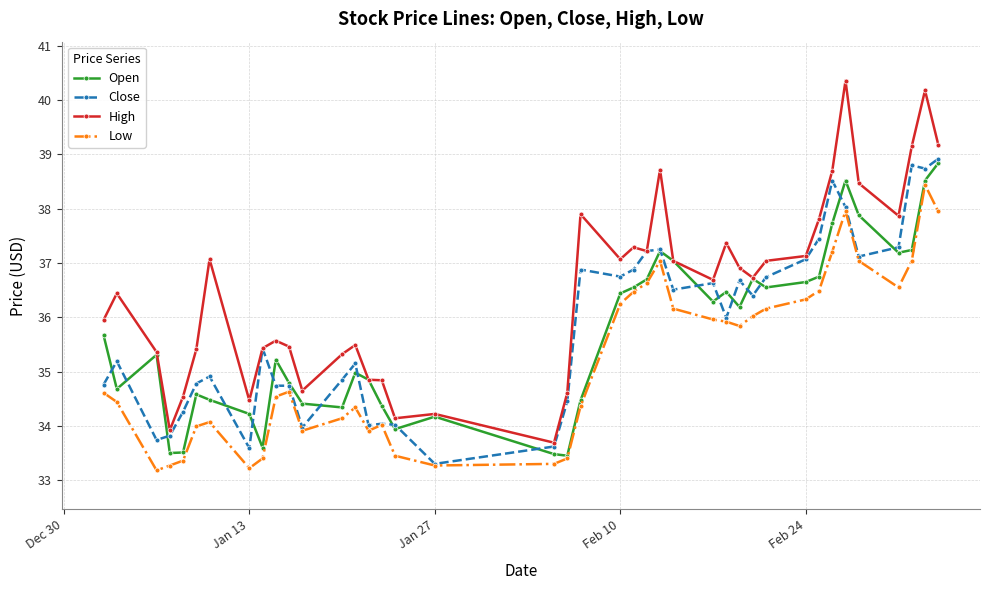

Which series has the largest total across all categories?

High